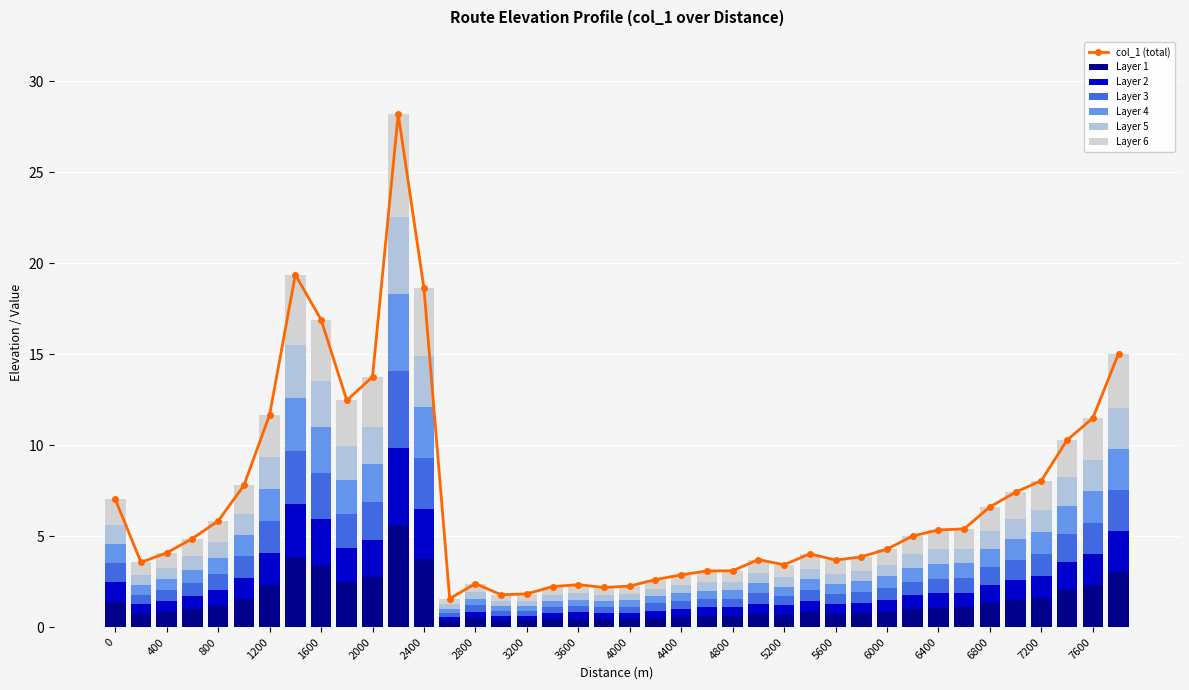

What is the sum of all values?

280.0